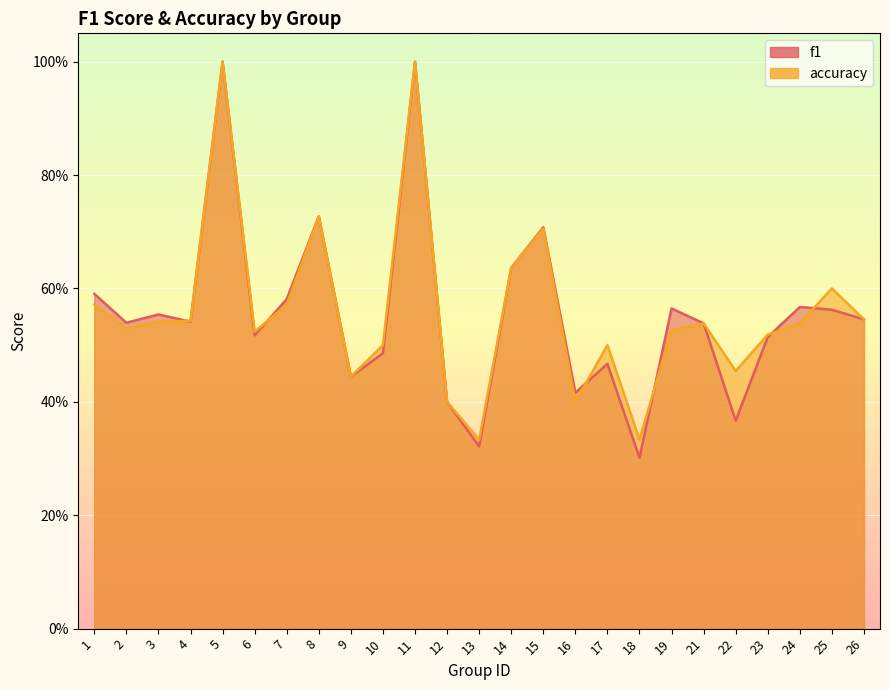

What is the maximum value shown in the chart?

1.0